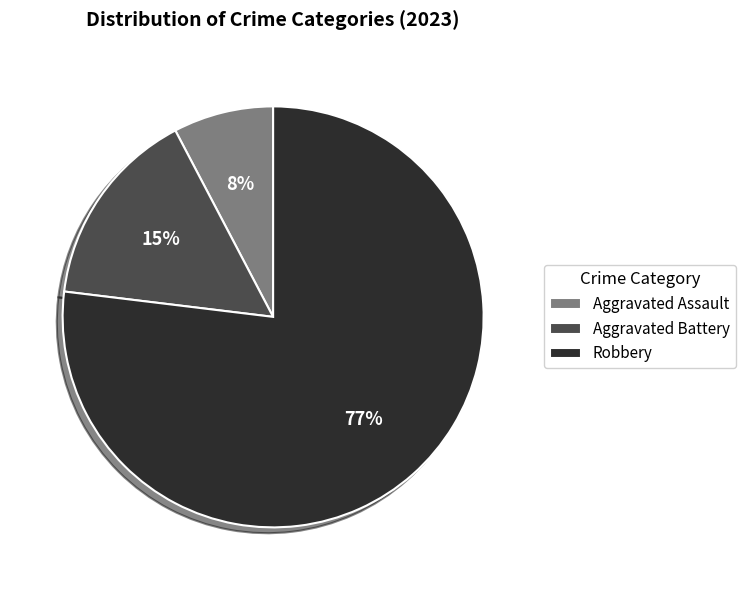

Which slice is the largest?

Robbery